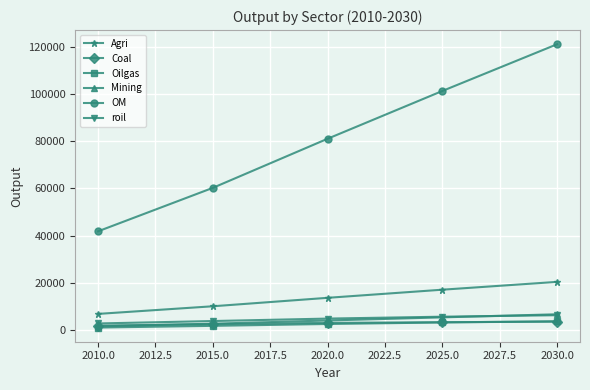

Which series has the largest total across all categories?

OM